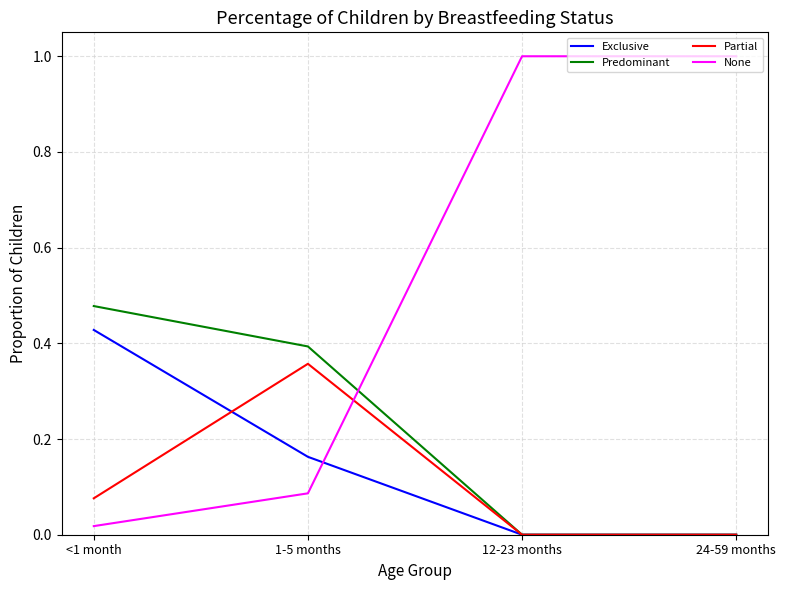

Does the chart display data point markers on the line(s)?

No